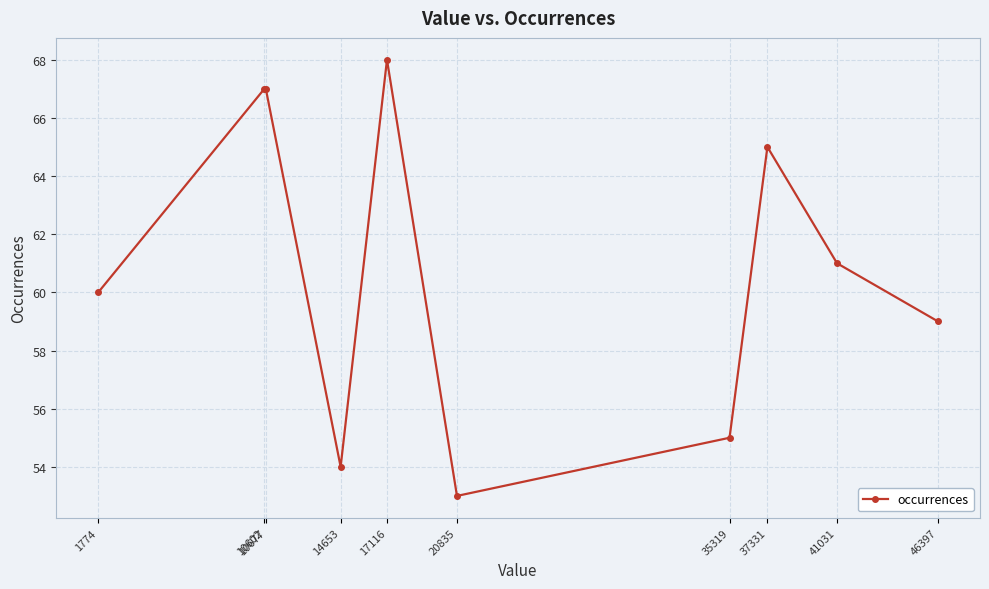

How many points are lower than both their immediate neighbors (excluding endpoints)?

2